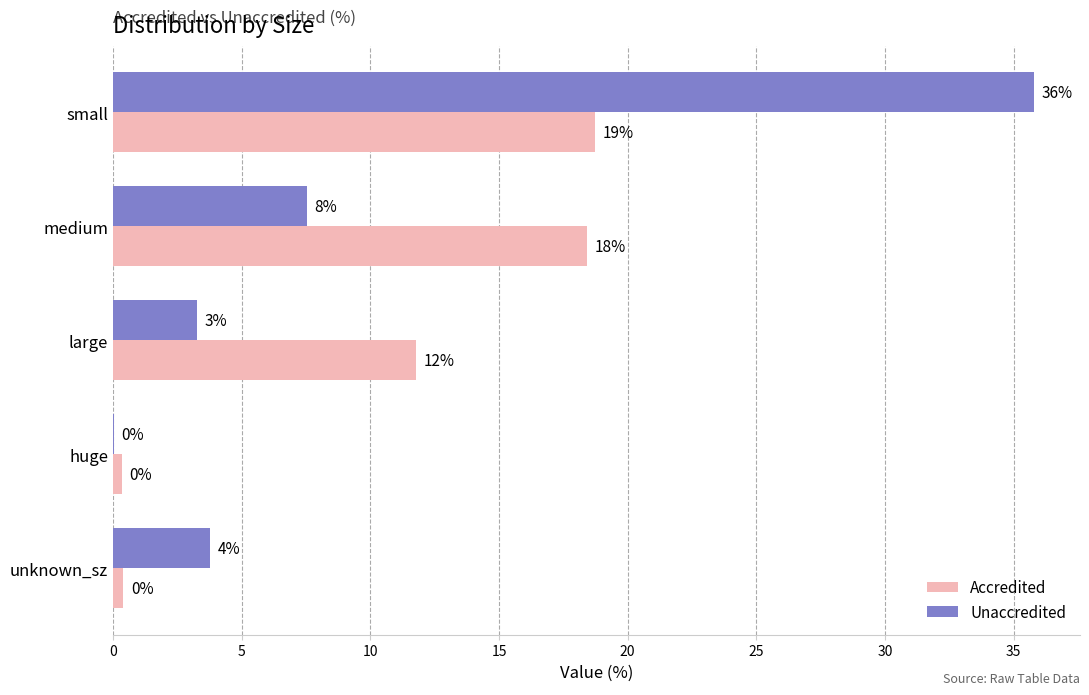

What are all the series names shown in the legend?

Accredited, Unaccredited